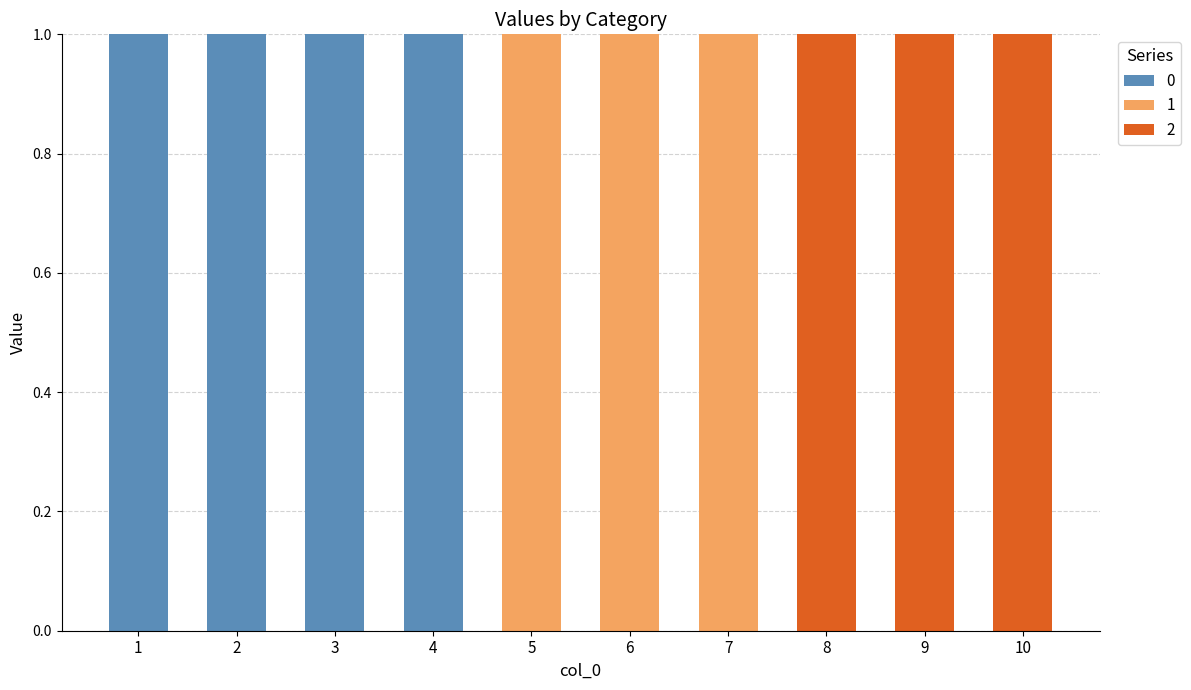

Reading left to right, transcribe the values for 0.

1=1	2=1	3=1	4=1	5=0	6=0	7=0	8=0	9=0	10=0